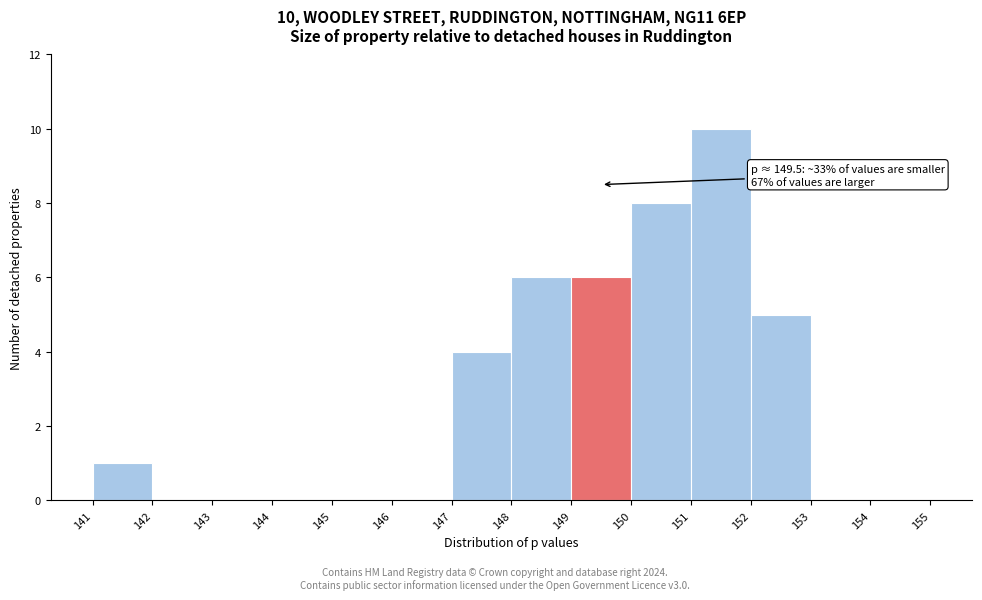

Which range on the x-axis has the tallest bar?

151 to 152